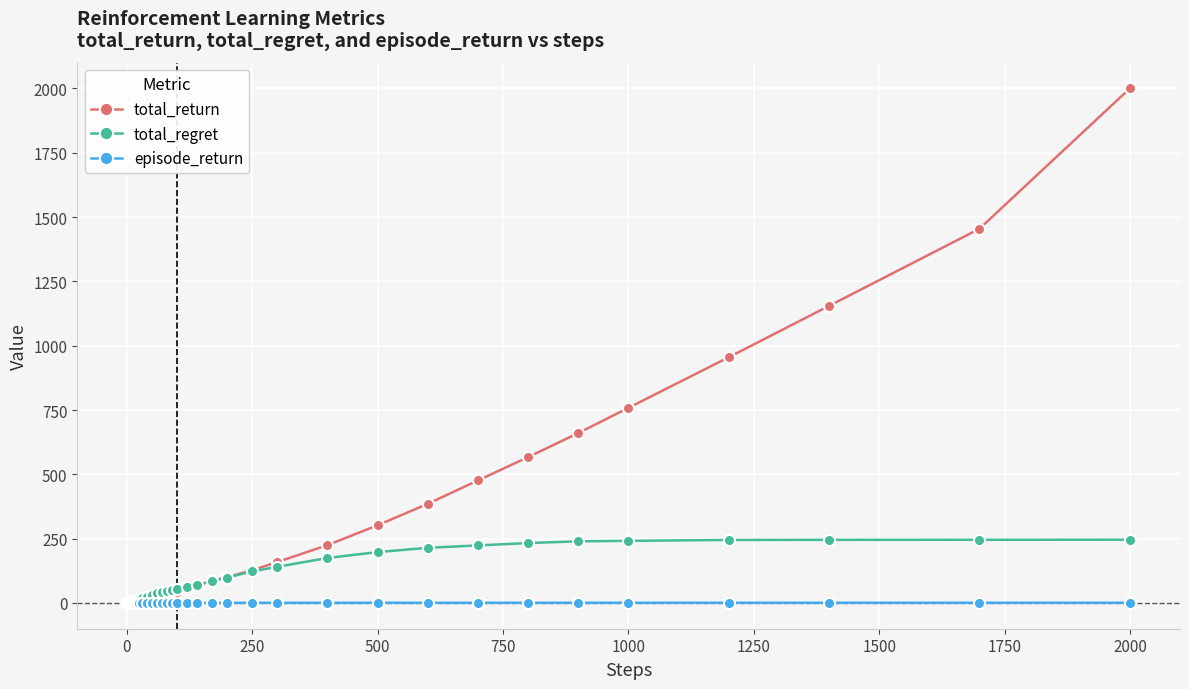

How many data points in total_return are above 32?

20